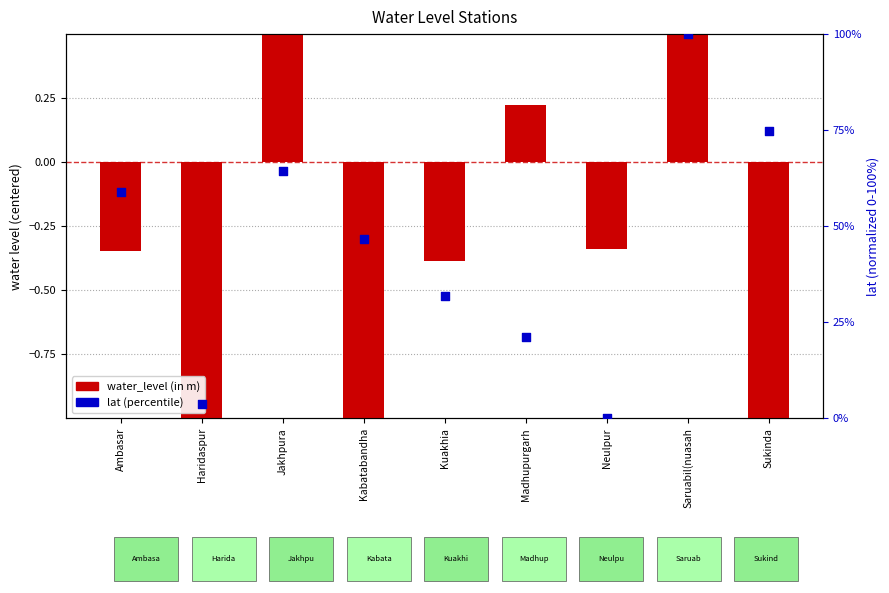

Which series reaches the minimum Y coordinate?

water_level (in m)